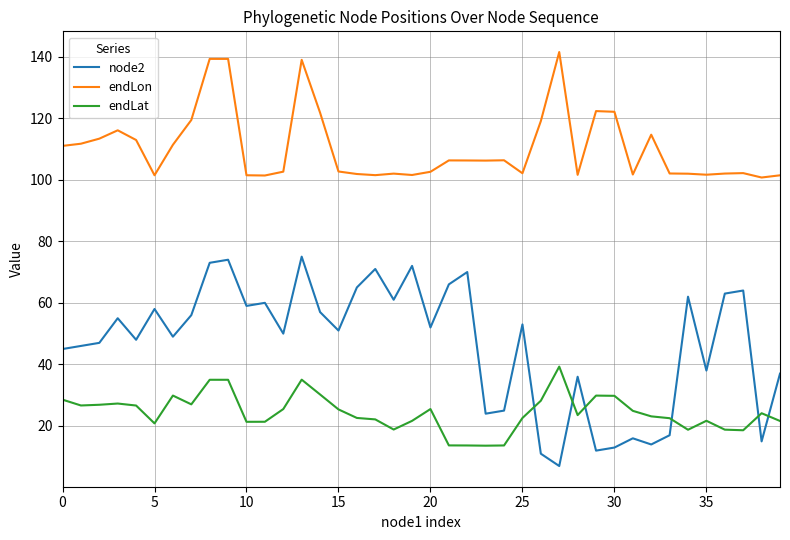

How many lines are shown in the chart?

3